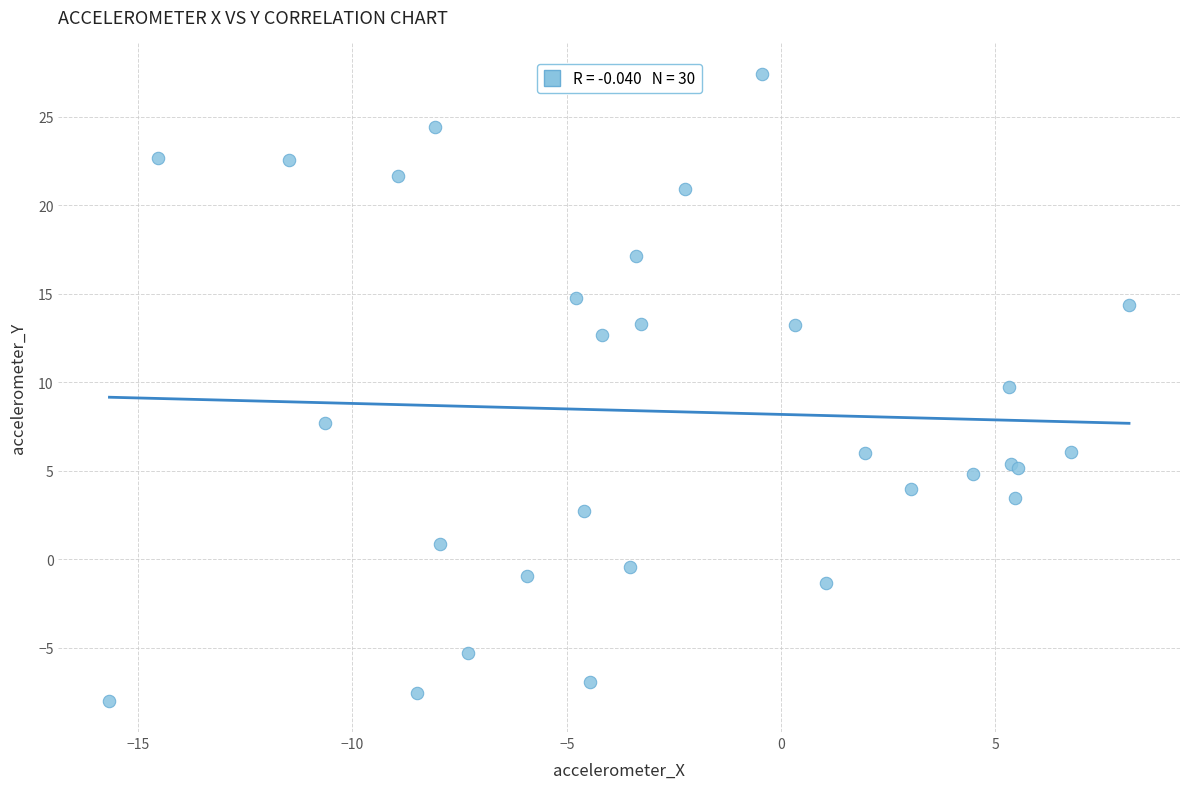

What Y value in the scatter plot is closest to 9?

9.7